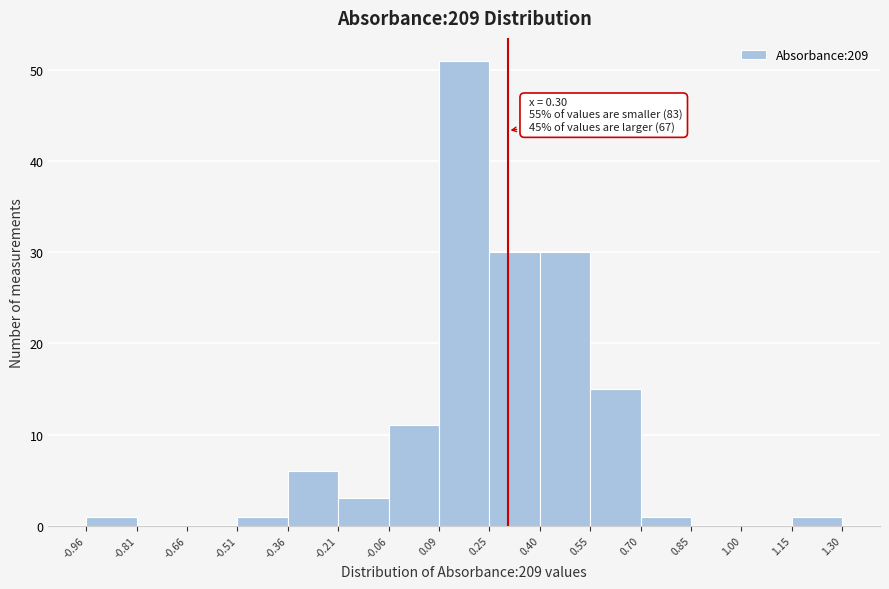

Which range on the x-axis has the tallest bar?

0.09 to 0.25